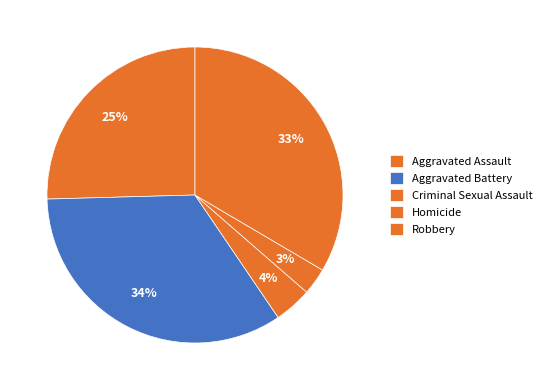

Rank the categories by value from lowest to highest.

Homicide, Criminal Sexual Assault, Aggravated Assault, Robbery, Aggravated Battery